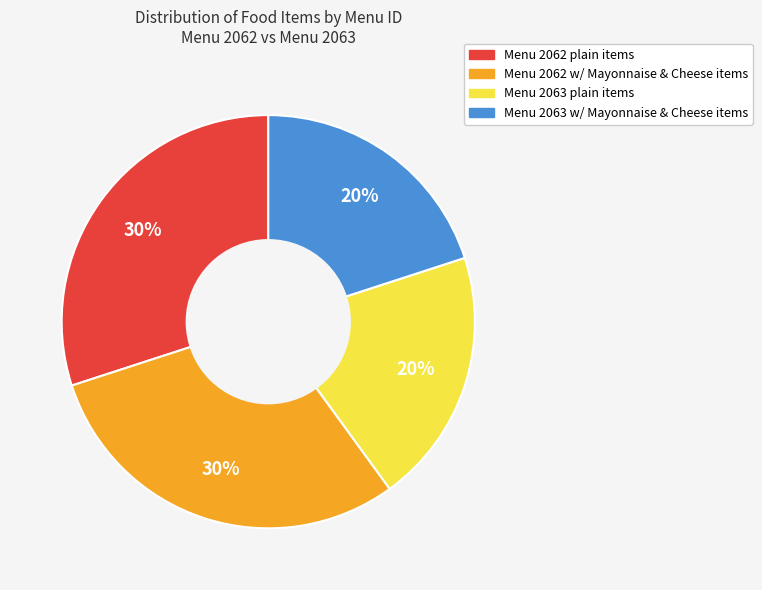

To the nearest percent, what is the difference between the largest and smallest slice percentages?

10%